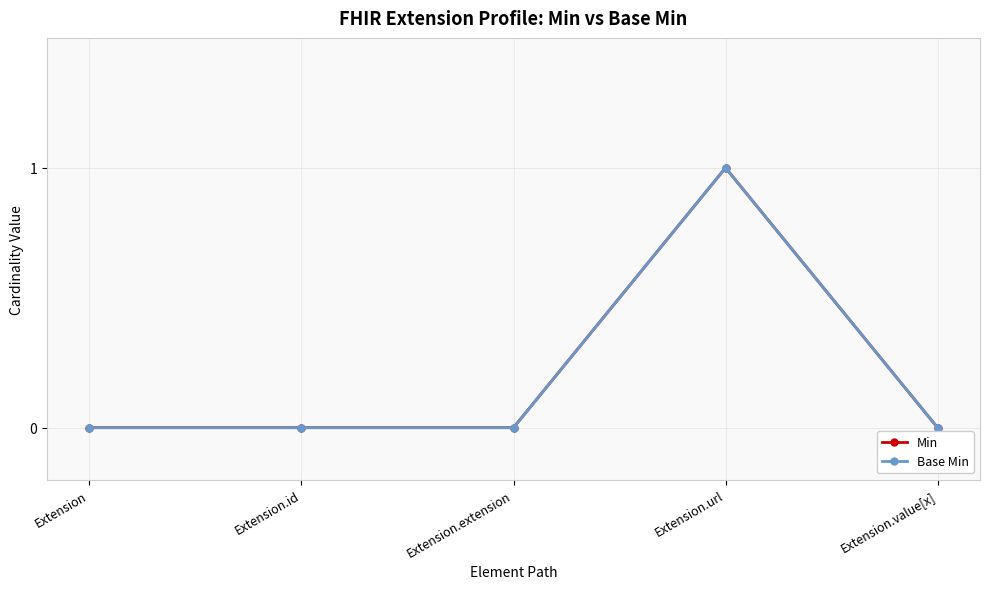

Which series has the largest total across all categories?

Min